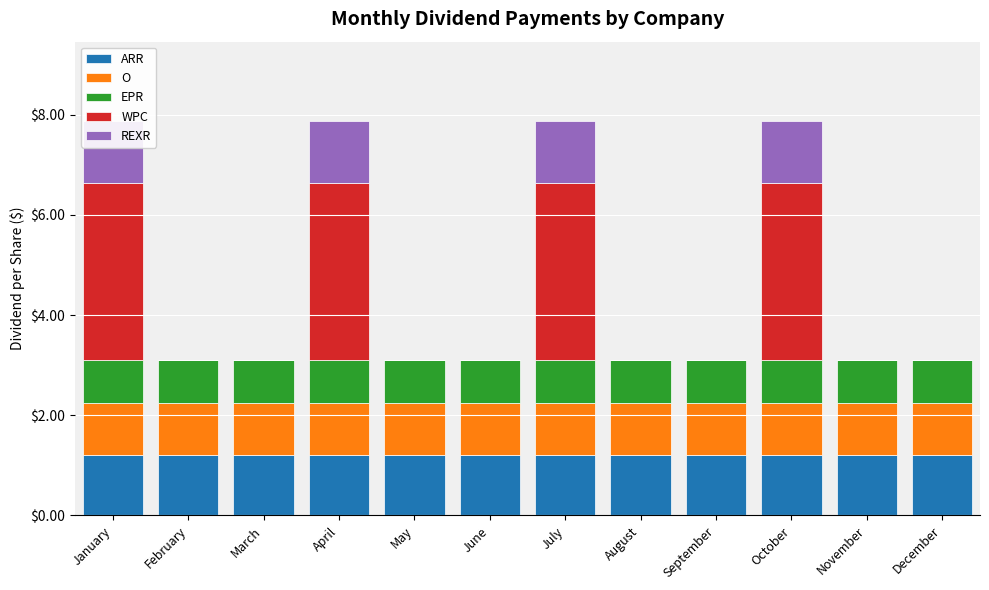

What is the average value of the EPR series?

0.9